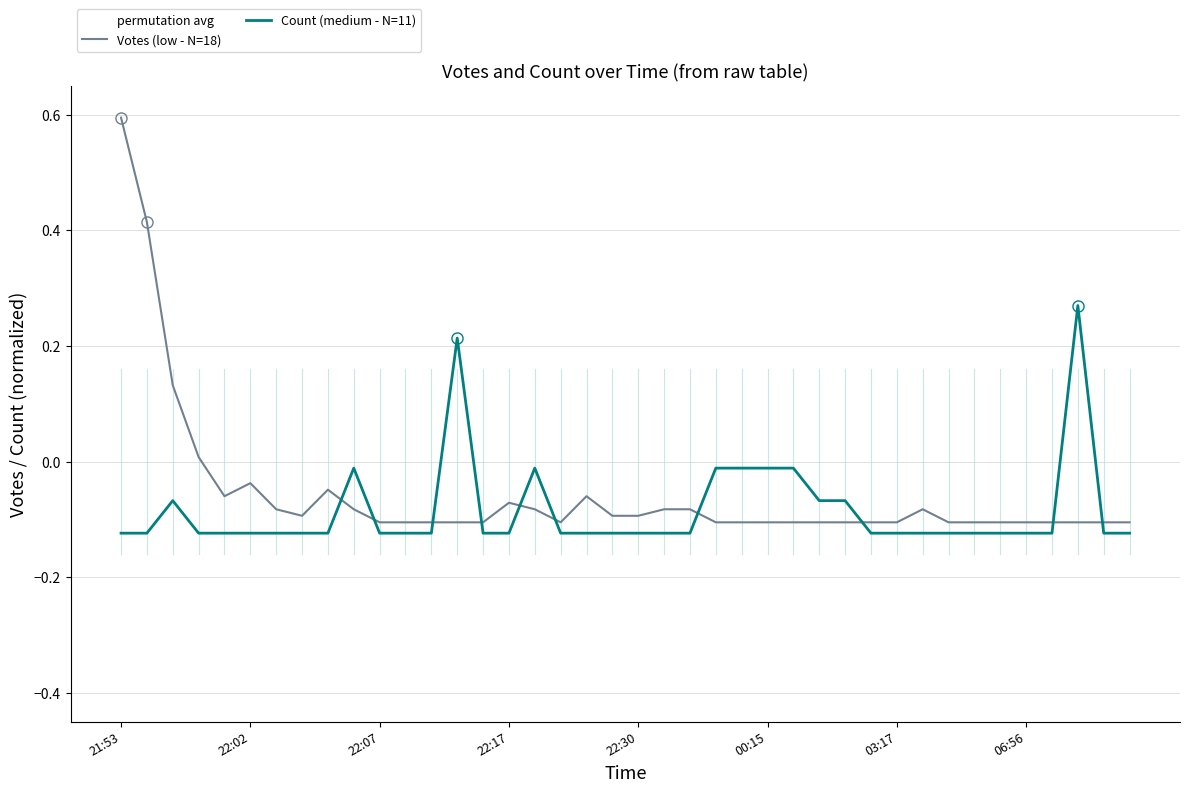

Is the value of Votes (low - N=18) at 22:30 greater than the value of Count (medium - N=11) at 21:53?

Yes